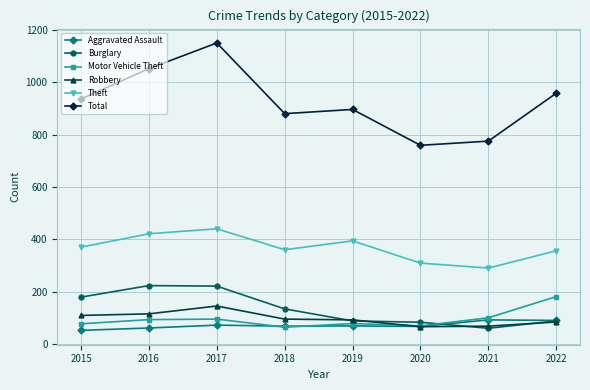

What is the highest value of the Aggravated Assault series?

92